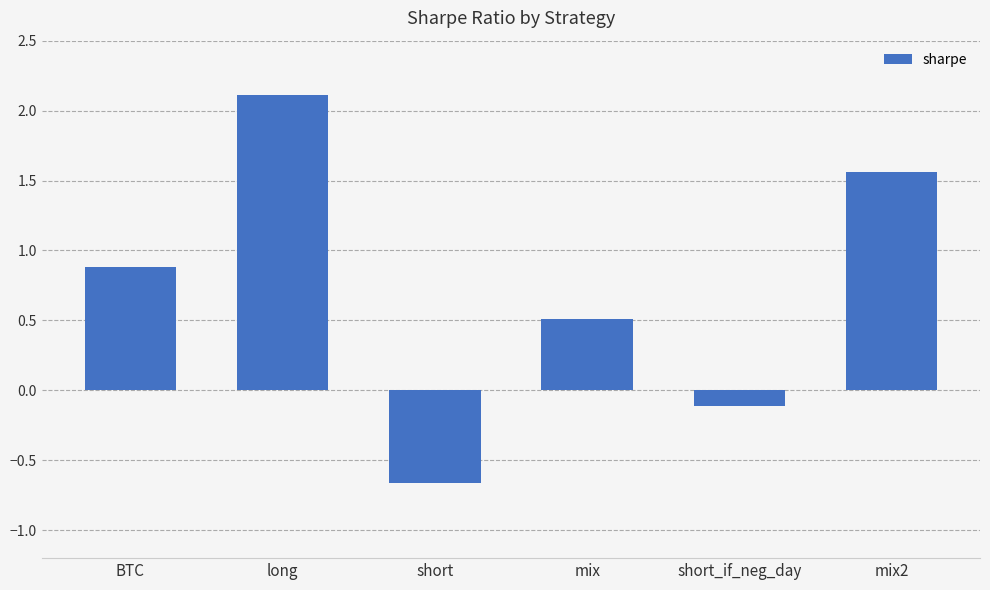

What position from the right is mix2?

1